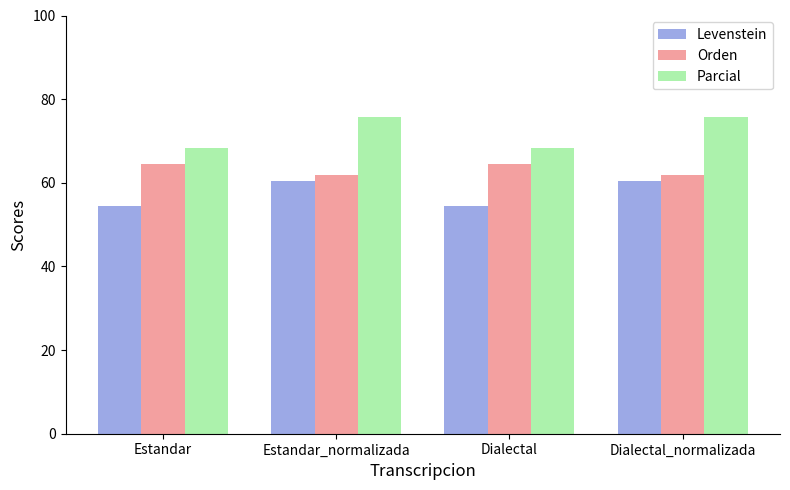

What is the minimum value for Orden?

62.0